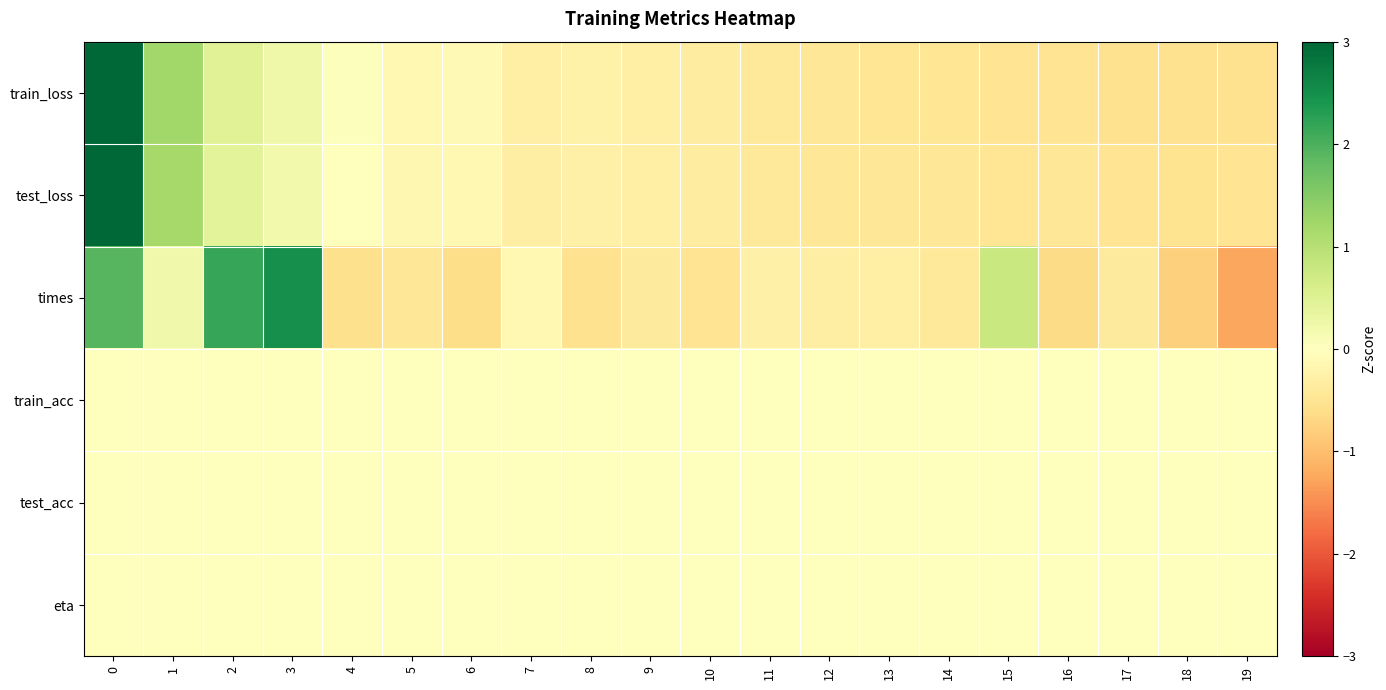

Which has a higher value, 7 or 8?

8